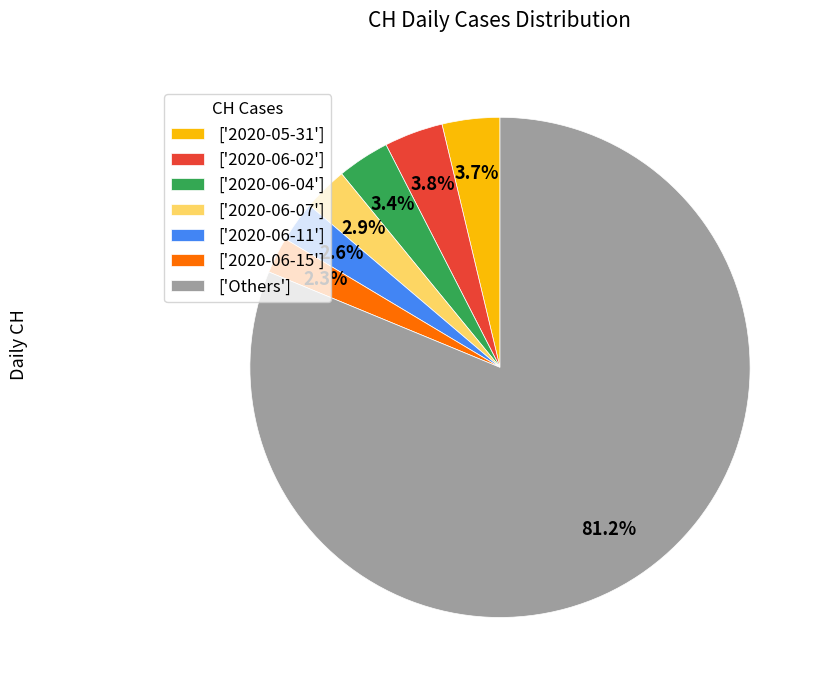

Combined, do ['Others'] and ['2020-05-31'] account for over 50%?

Yes